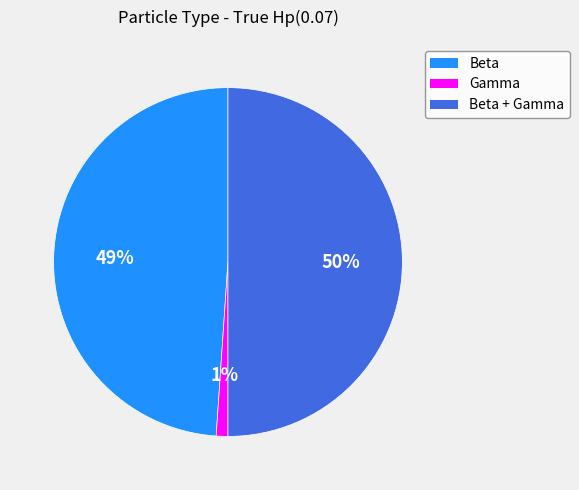

To the nearest percent, what is the average slice percentage?

33%